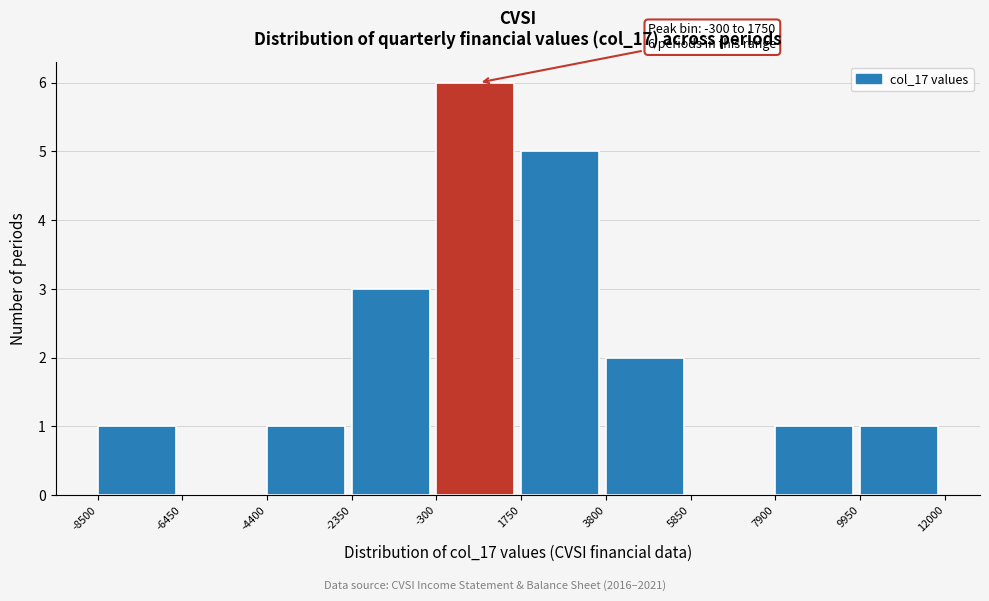

Over which range of the x-axis is the bar tallest?

-300 to 1750